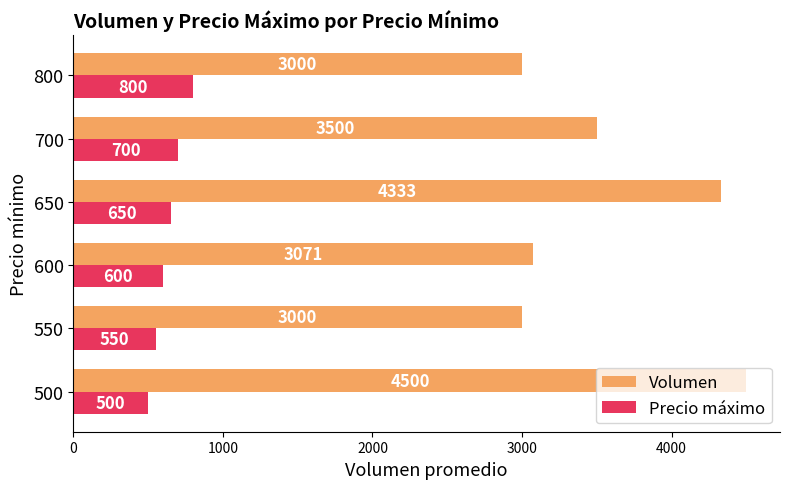

Which series has the largest total across all categories?

Volumen